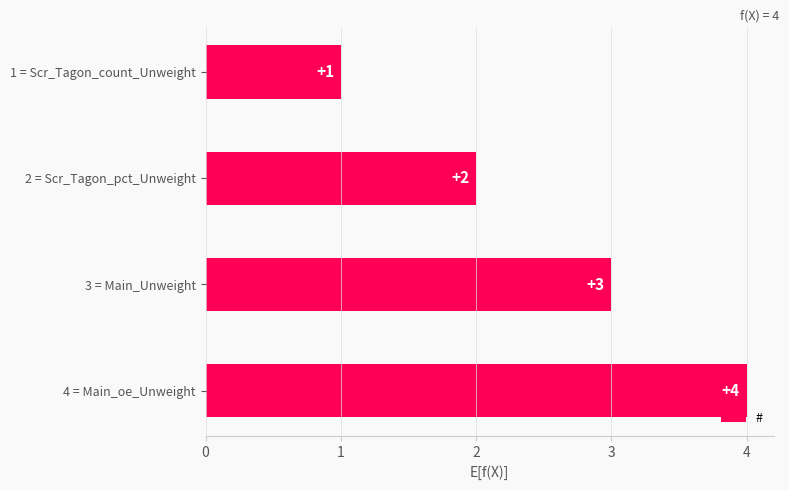

What is the ratio of the value at 2 = Scr_Tagon_pct_Unweight to the value at 4 = Main_oe_Unweight?

0.5